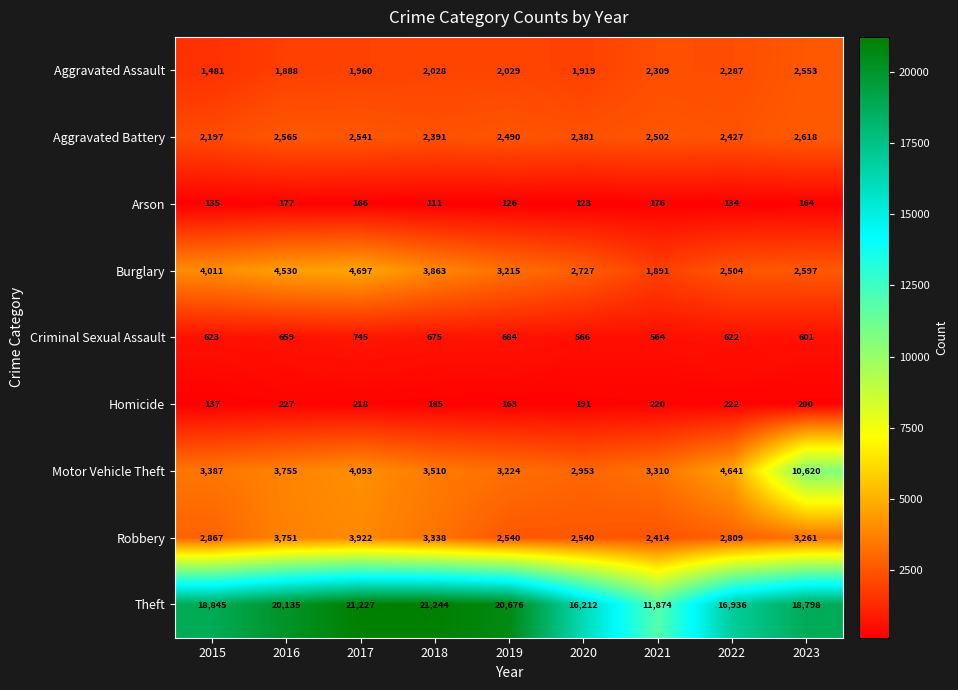

At how many categories does at least one series exceed 965?

9